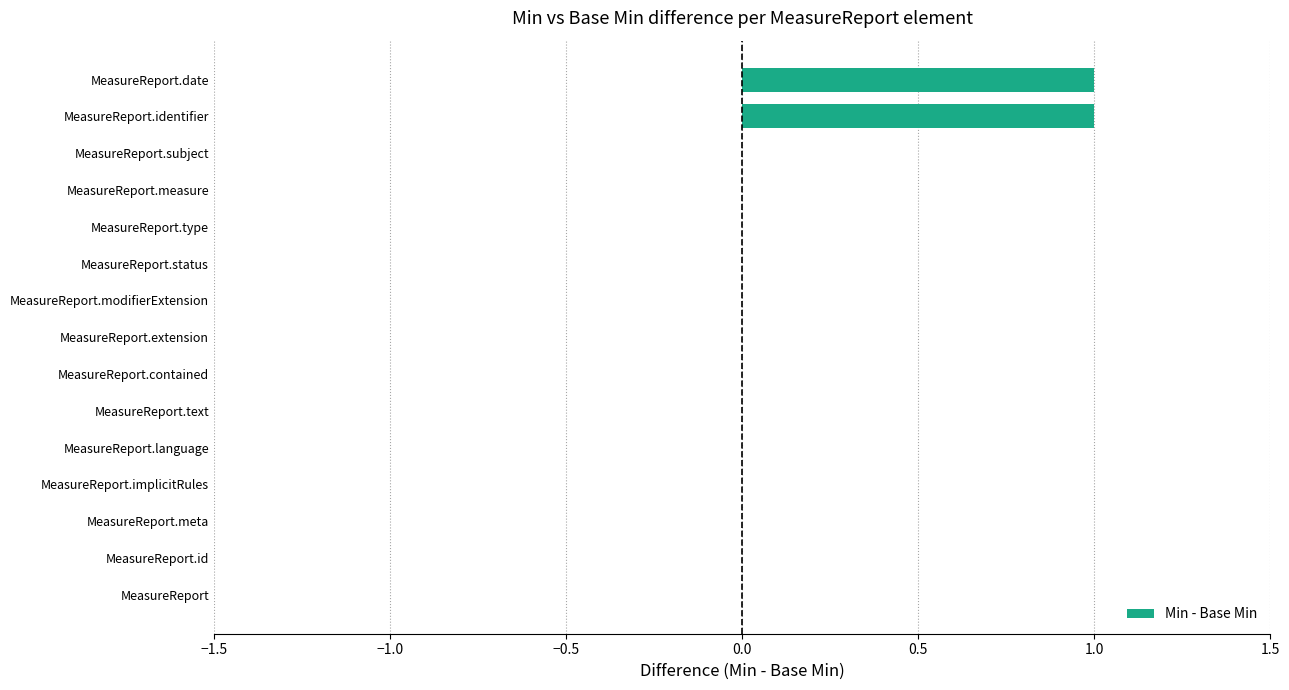

Reading bottom to top, list all the values displayed in this chart.

MeasureReport=0	MeasureReport.id=0	MeasureReport.meta=0	MeasureReport.implicitRules=0	MeasureReport.language=0	MeasureReport.text=0	MeasureReport.contained=0	MeasureReport.extension=0	MeasureReport.modifierExtension=0	MeasureReport.status=0	MeasureReport.type=0	MeasureReport.measure=0	MeasureReport.subject=0	MeasureReport.identifier=1	MeasureReport.date=1